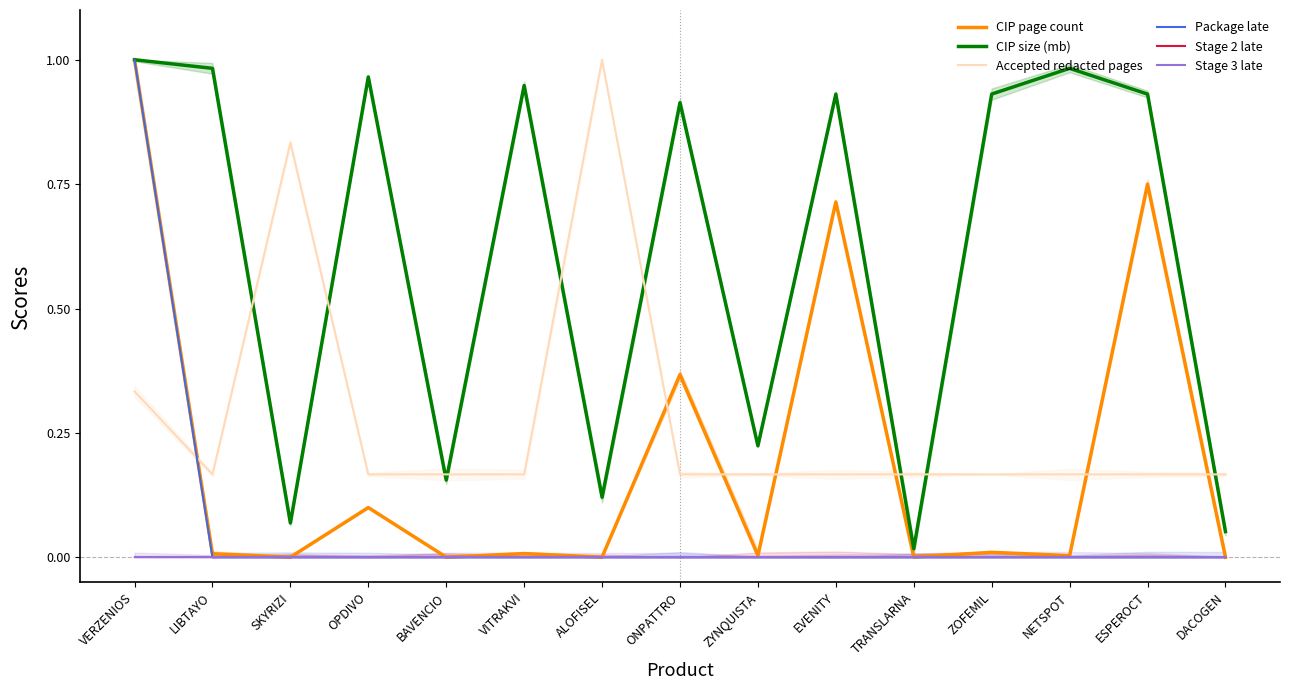

At how many categories does at least one series exceed 0?

15